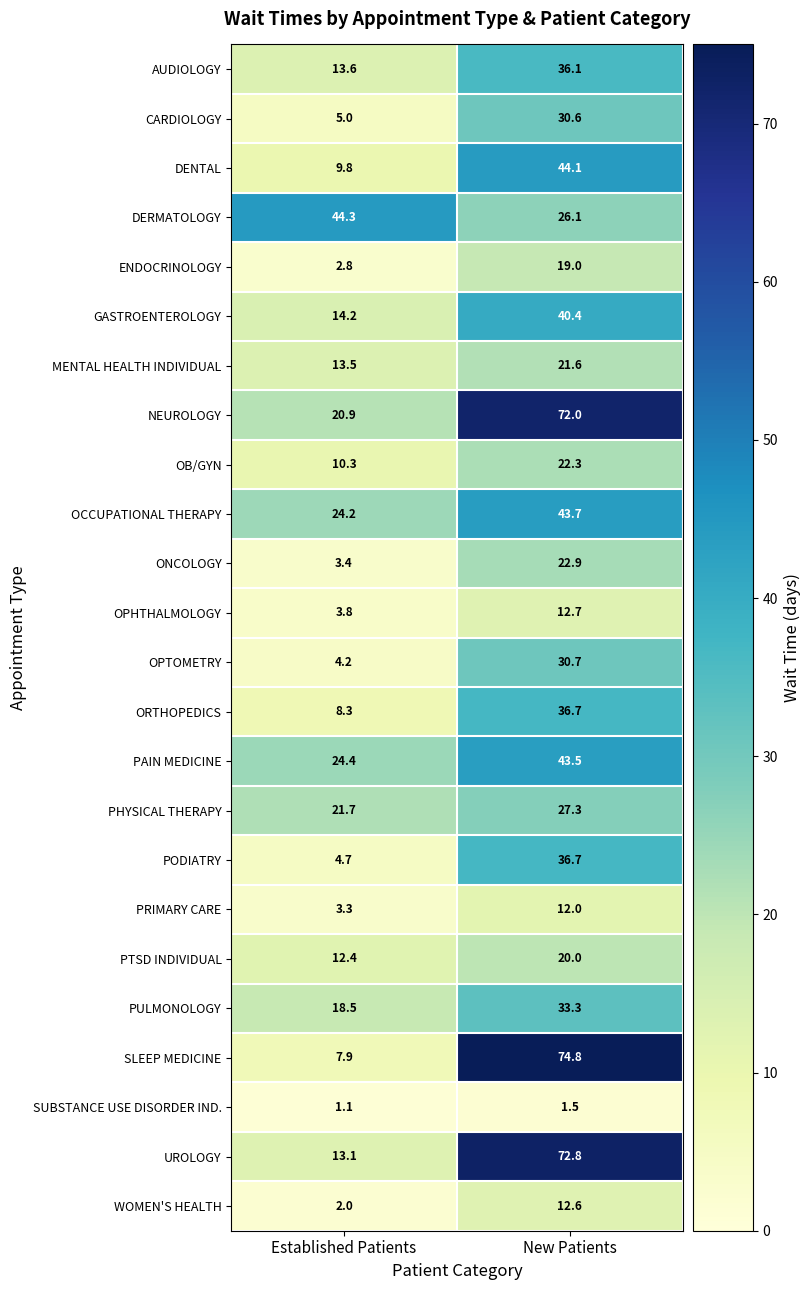

At which category is the sum across all series the highest?

New Patients